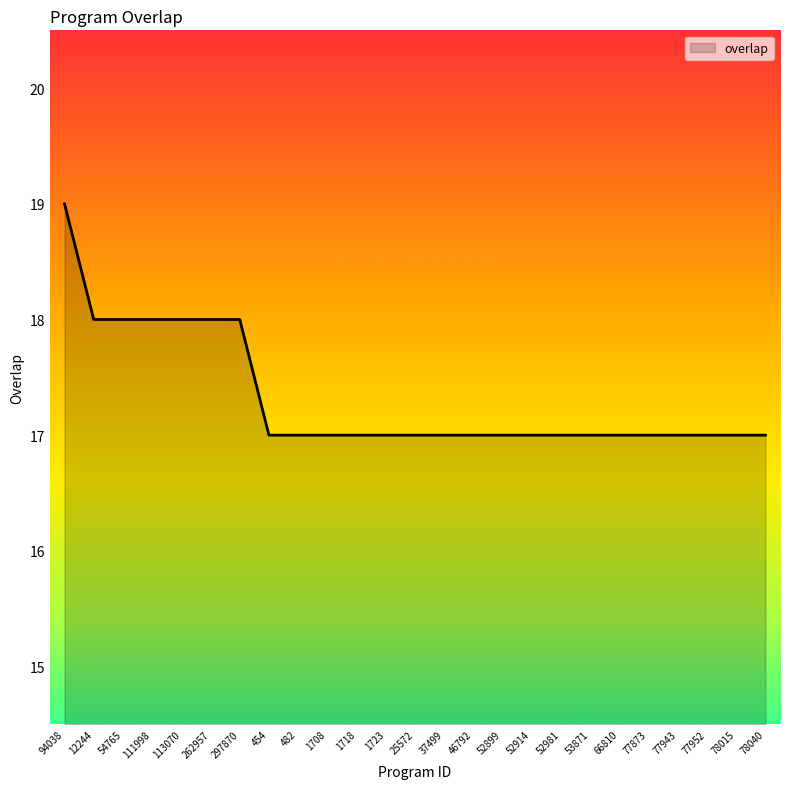

The value at 77952 is 17. True or false?

True